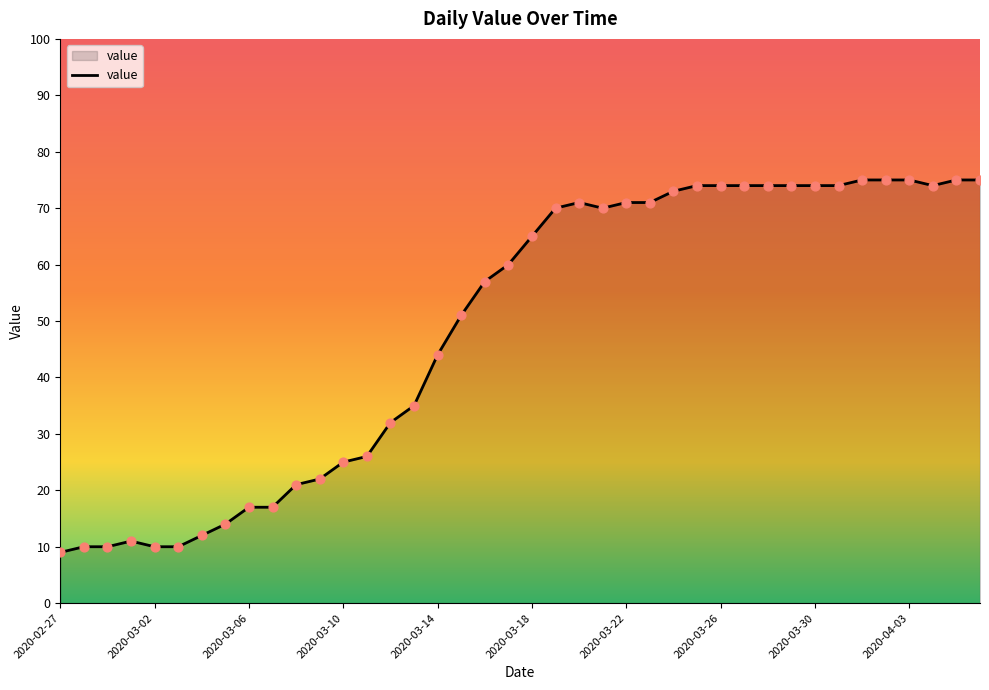

What is the minimum value shown in the chart?

9